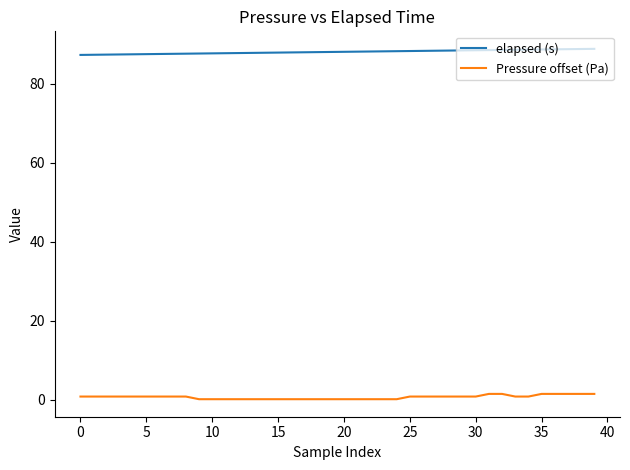

List the series in order of their overall mean, highest first.

elapsed (s), Pressure offset (Pa)